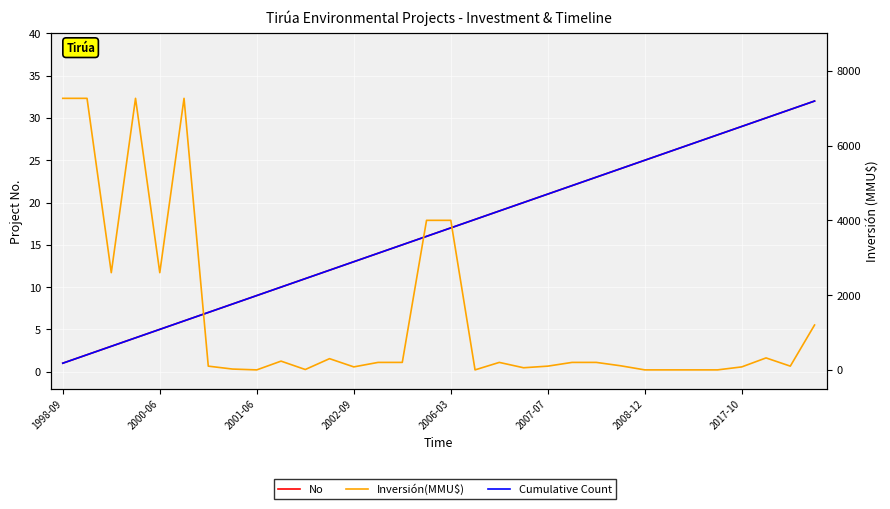

At which label does No reach its peak?

31